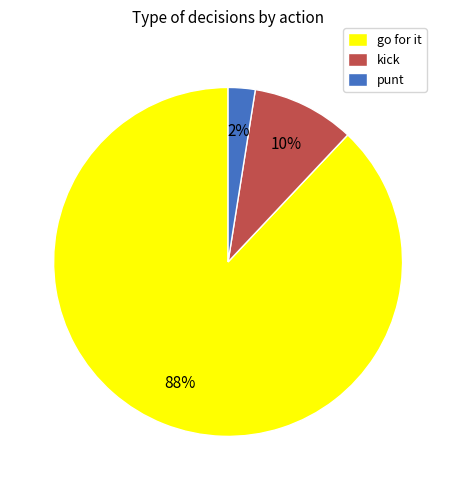

Do go for it and kick together represent more than half of the pie?

Yes